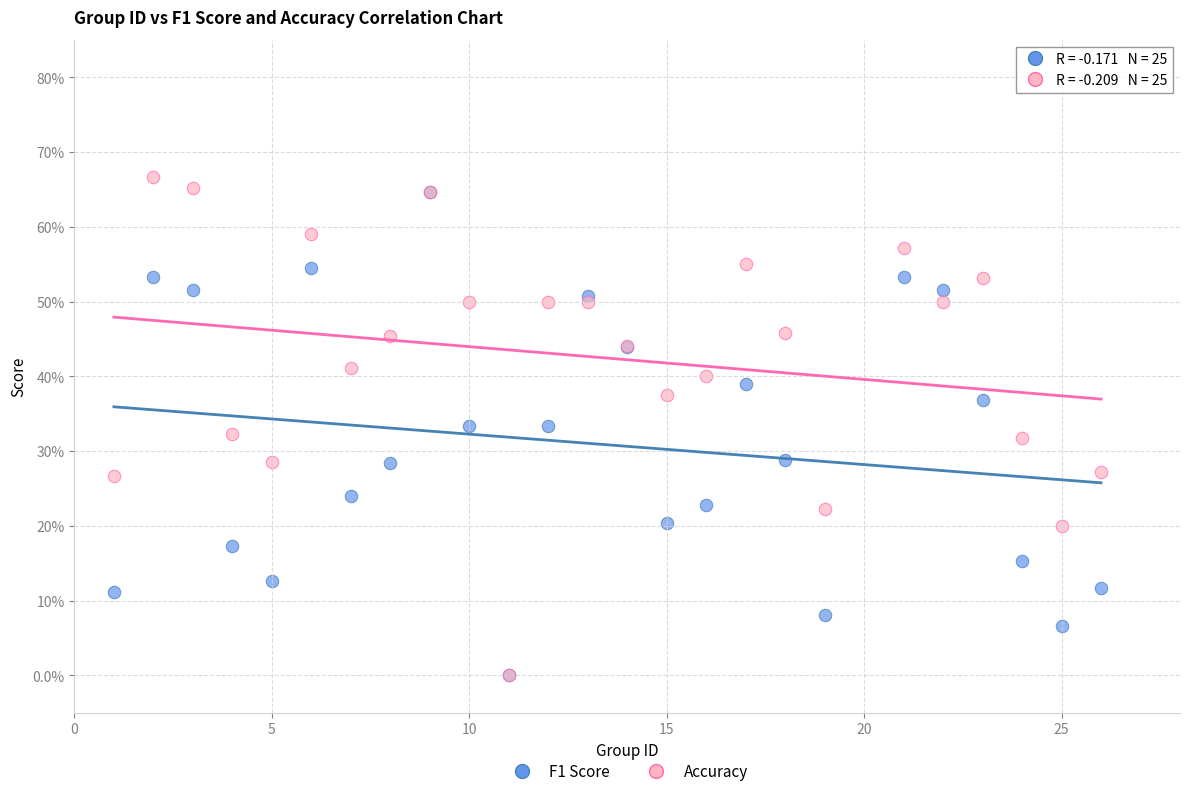

What are all the series names shown in the legend?

F1 Score, Accuracy